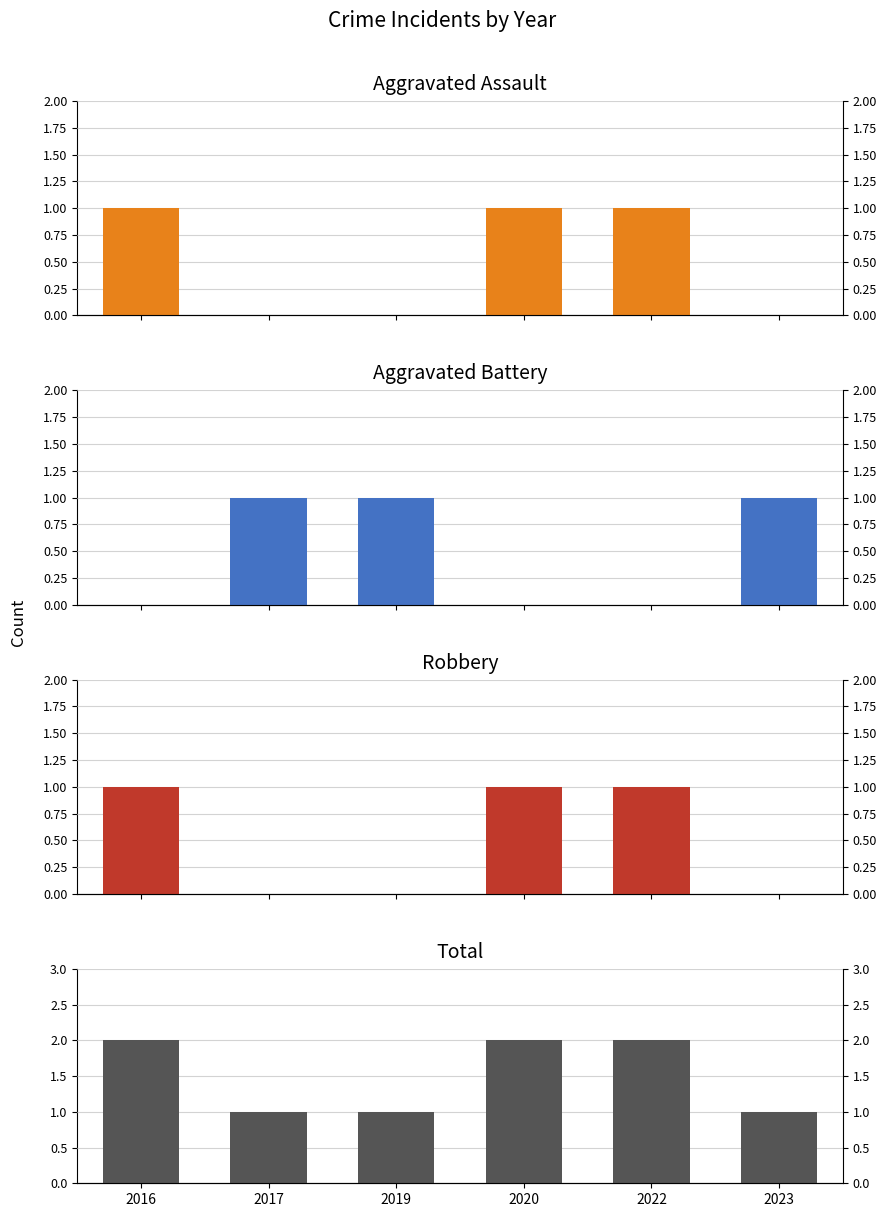

At which category is the sum across all series the highest?

2016